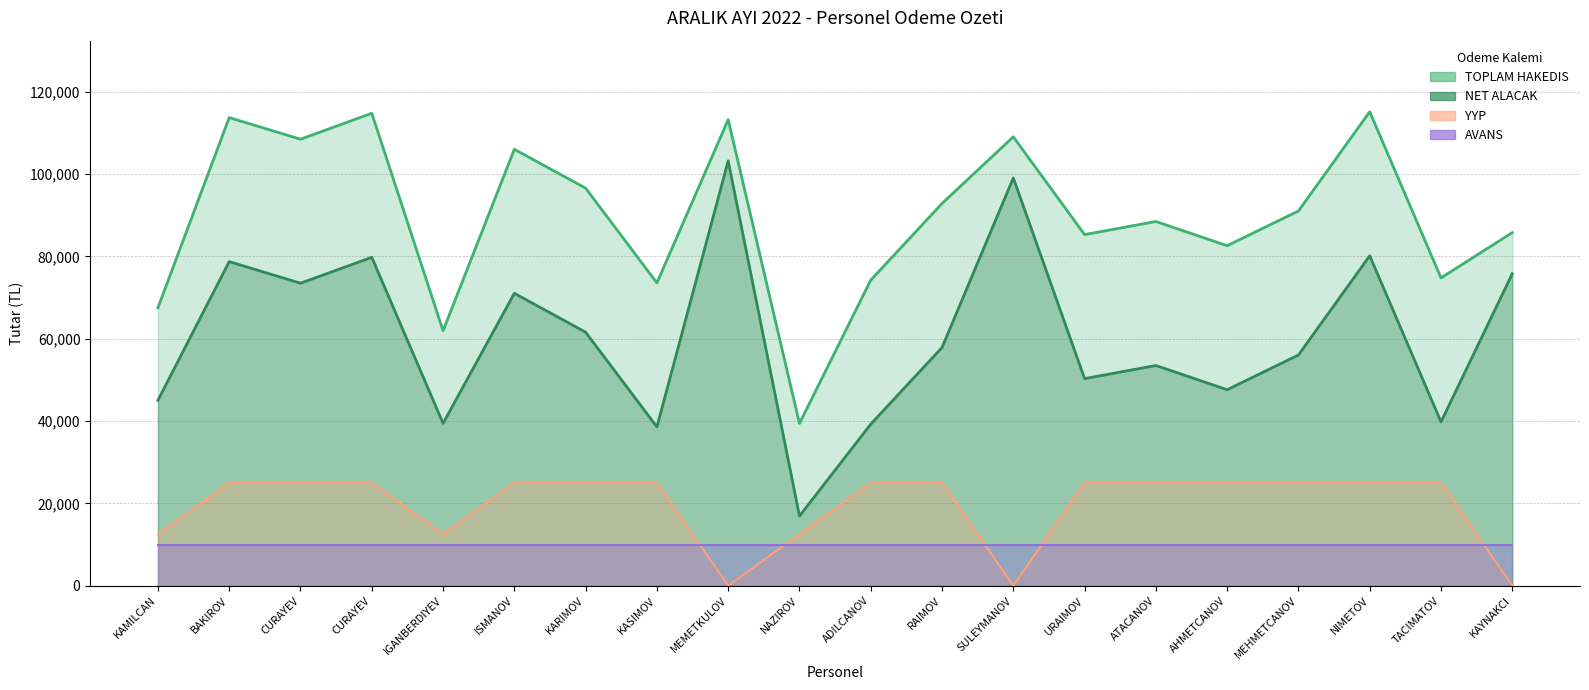

At which label is NET ALACAK closest to 60080?

KARIMOV